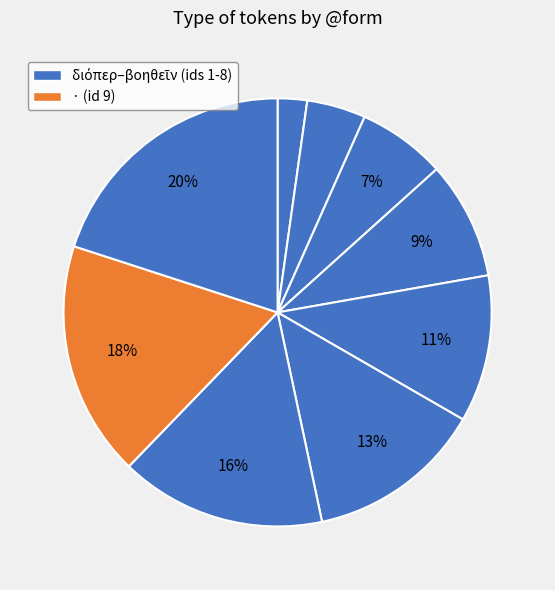

Which category has the smallest portion of the pie?

διόπερ